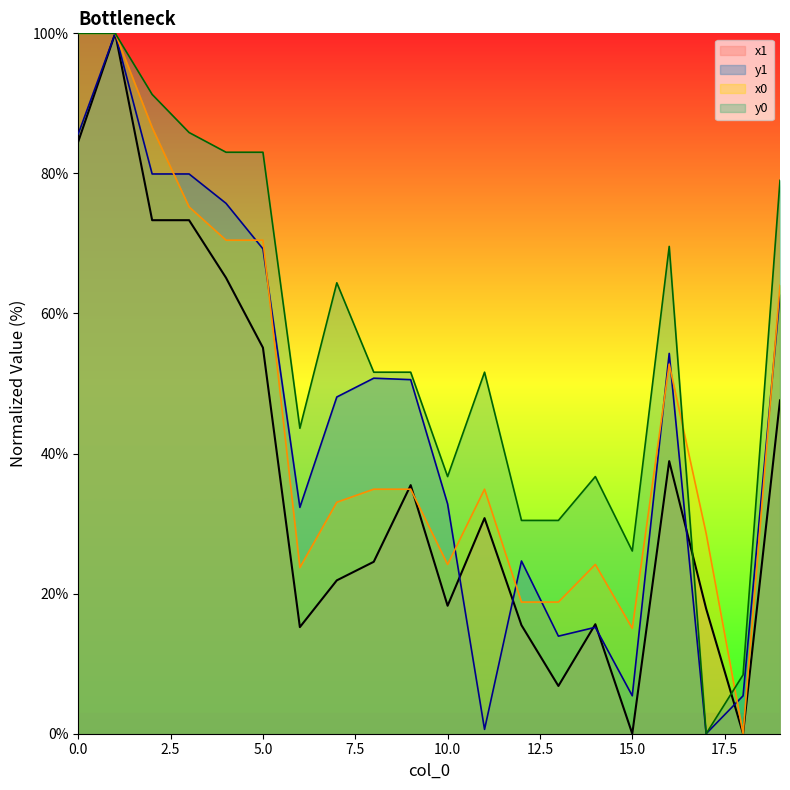

What is the difference between the maximum and minimum values in the y0 series?

100.0